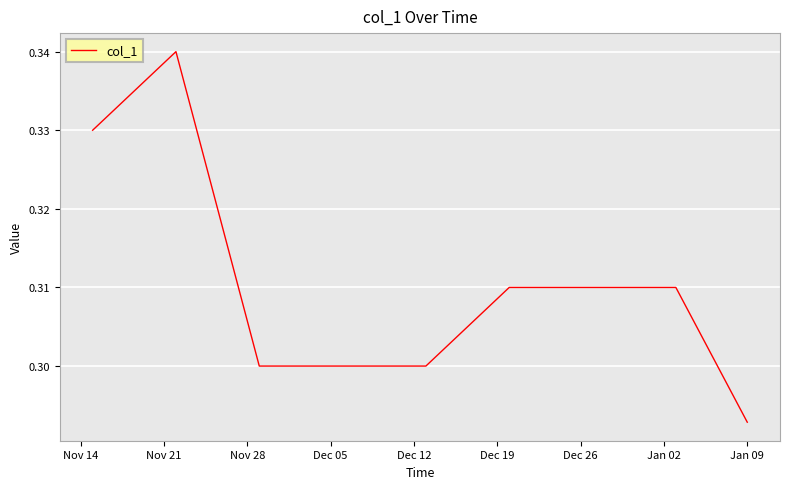

Reading left to right, list all the values displayed in this chart.

0.3	0.3	0.3	0.3	0.3	0.3	0.3	0.3	0.3	0.3	0.3	0.3	0.3	0.3	0.3	0.3	0.3	0.3	0.3	0.3	0.3	0.3	0.3	0.3	0.3	0.3	0.3	0.3	0.3	0.3	0.3	0.3	0.3	0.3	0.3	0.3	0.3	0.3	0.3	0.3